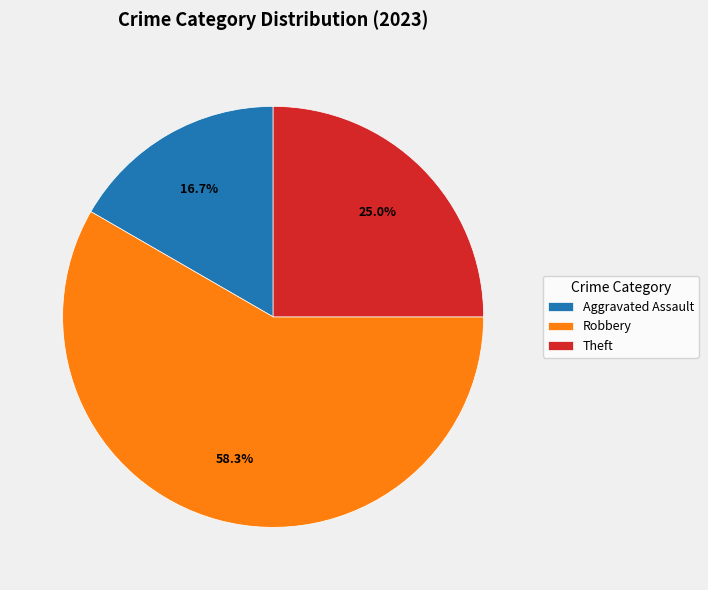

Is there any slice that represents more than half of the pie?

Yes